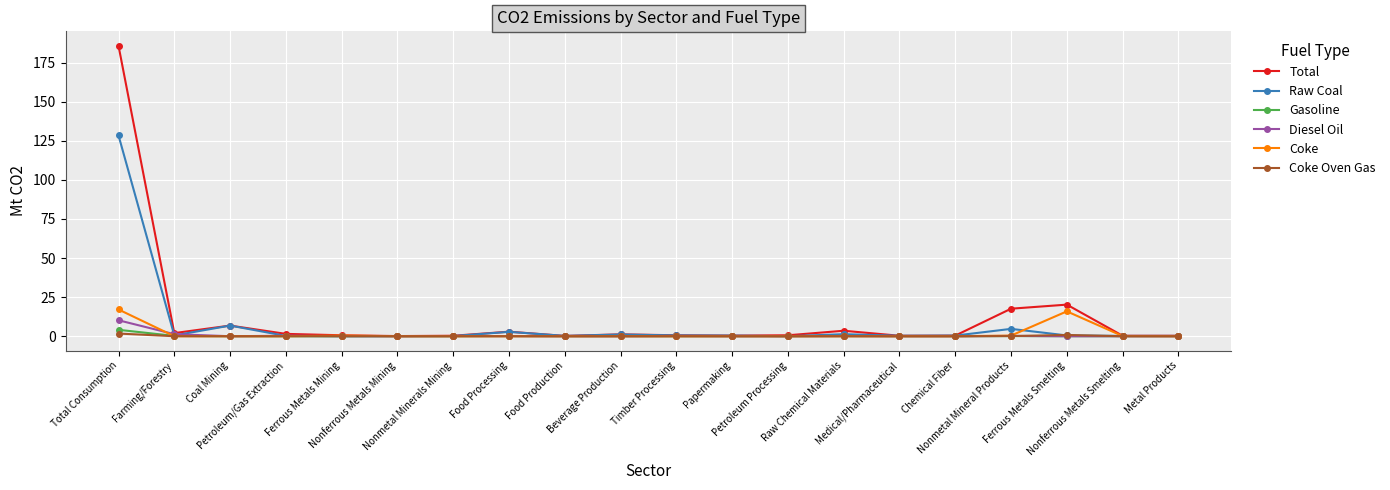

True or false: Gasoline has more than 0 interior local peaks.

True